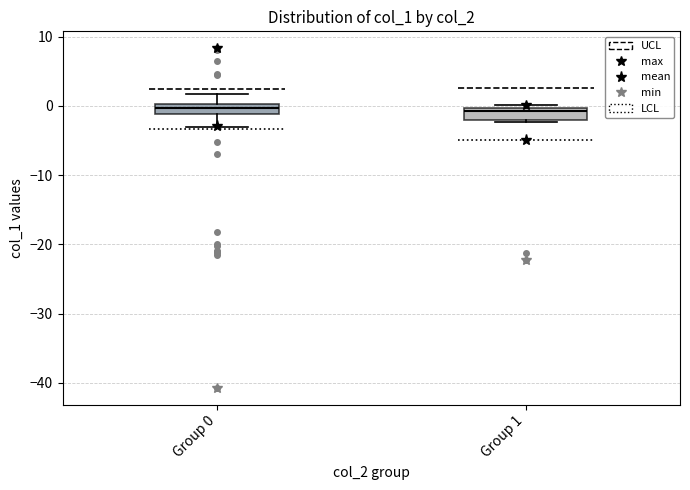

Where is the lower edge of the box for Group 0 on the y-axis? The values are not printed on the chart, so give them approximately, as read against the axis.

-1